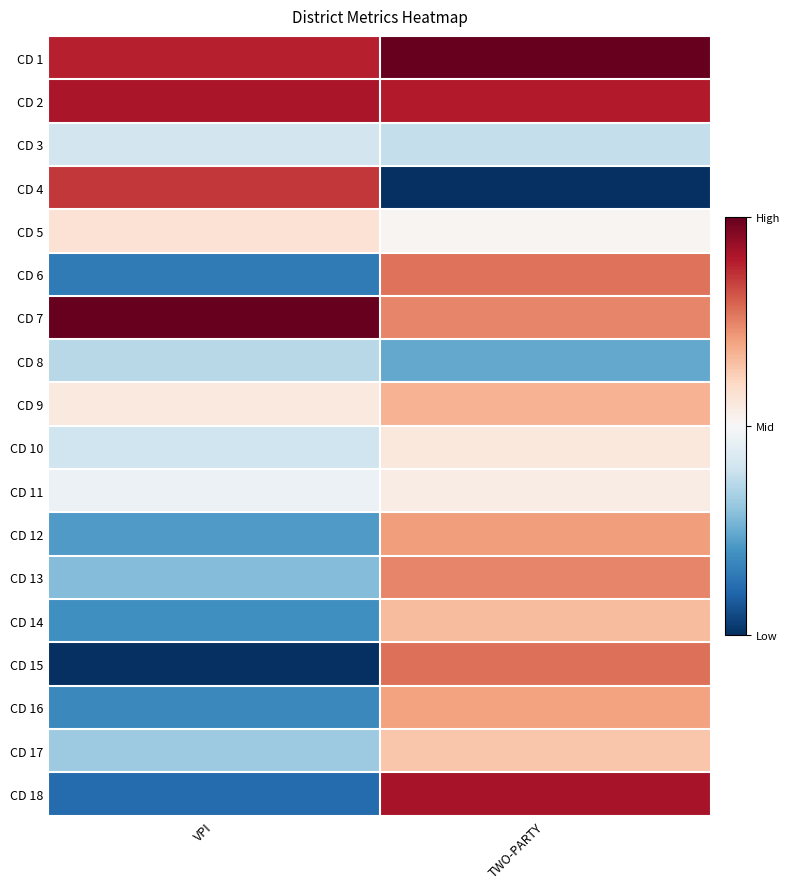

At VPI, list the series in order from smallest to largest.

CD 15, CD 18, CD 6, CD 16, CD 14, CD 12, CD 13, CD 17, CD 8, CD 10, CD 3, CD 11, CD 9, CD 5, CD 4, CD 1, CD 2, CD 7